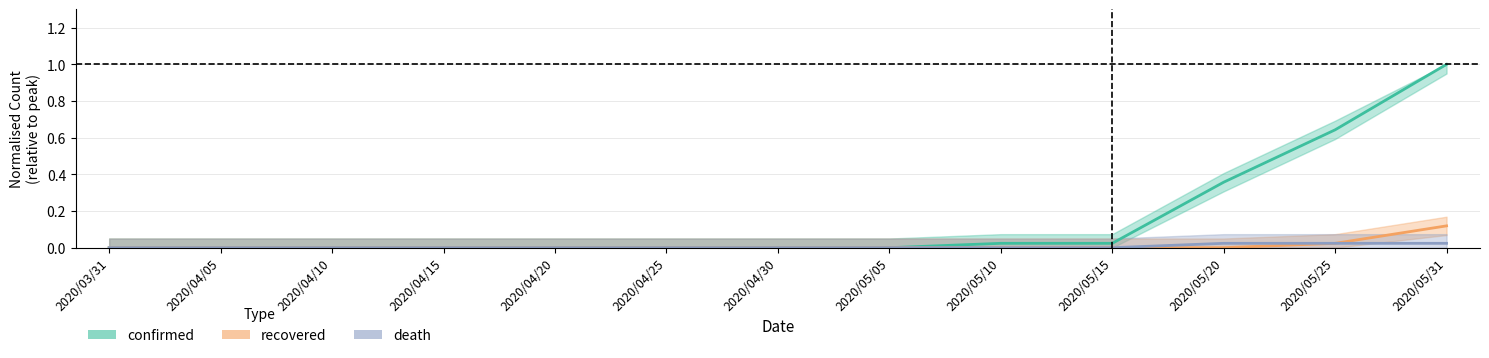

Reading right to left, transcribe all the data shown in this chart.

confirmed: 1.0	0.6	0.4	0.0	0.0	0.0	0.0	0.0	0.0	0.0	0.0	0.0	0.0
recovered: 0.1	0.0	0.0	0.0	0.0	0.0	0.0	0.0	0.0	0.0	0.0	0.0	0.0
death: 0.0	0.0	0.0	0.0	0.0	0.0	0.0	0.0	0.0	0.0	0.0	0.0	0.0